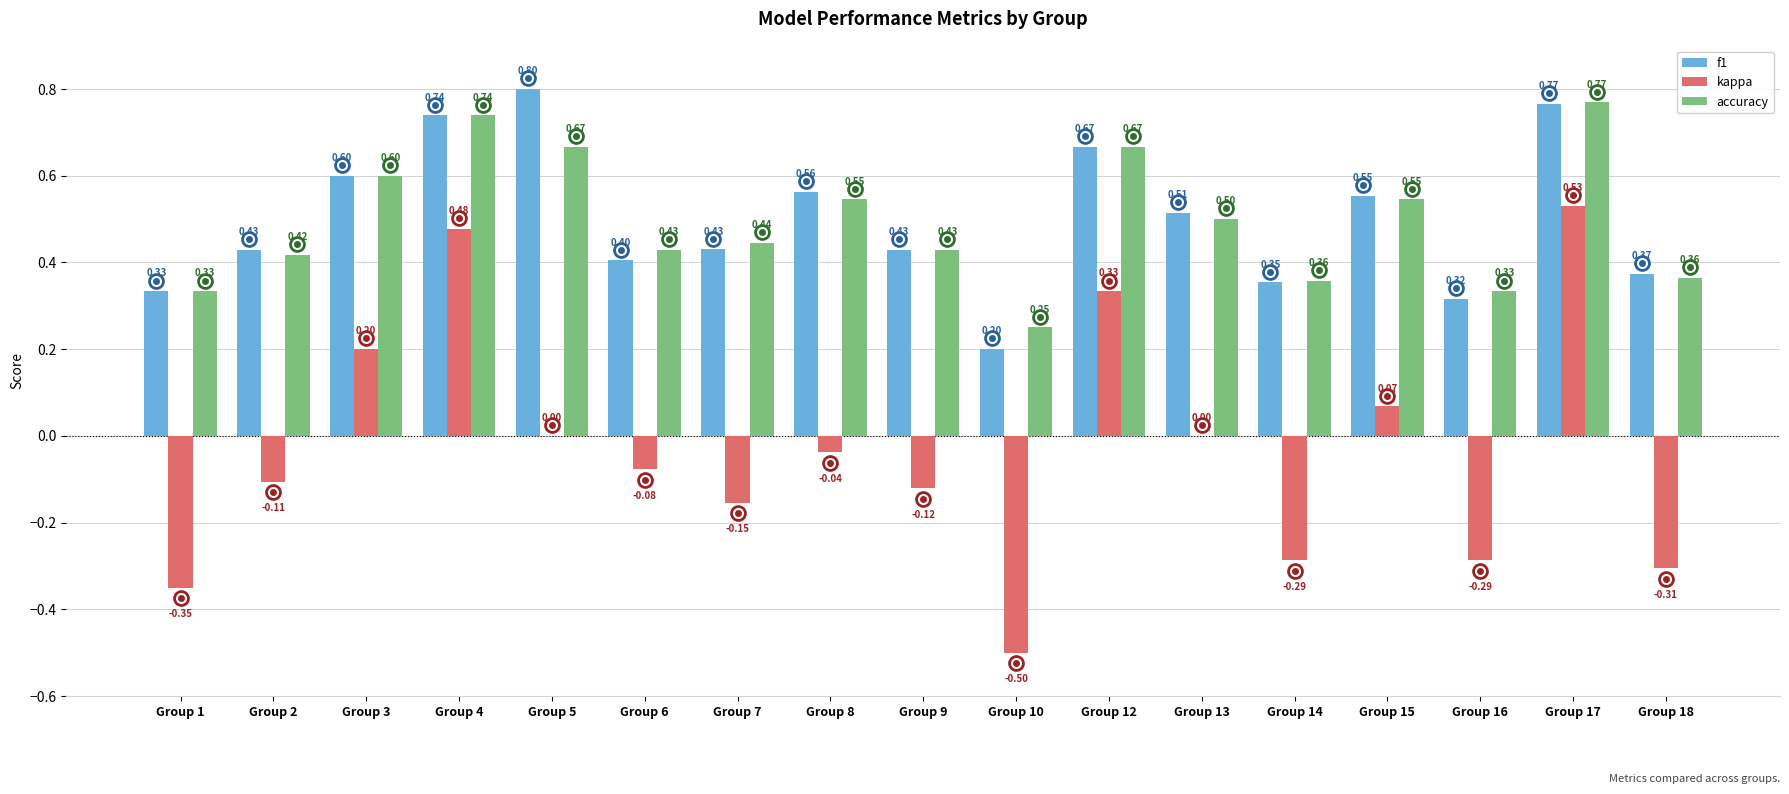

What is the sum of all kappa values?

-0.6